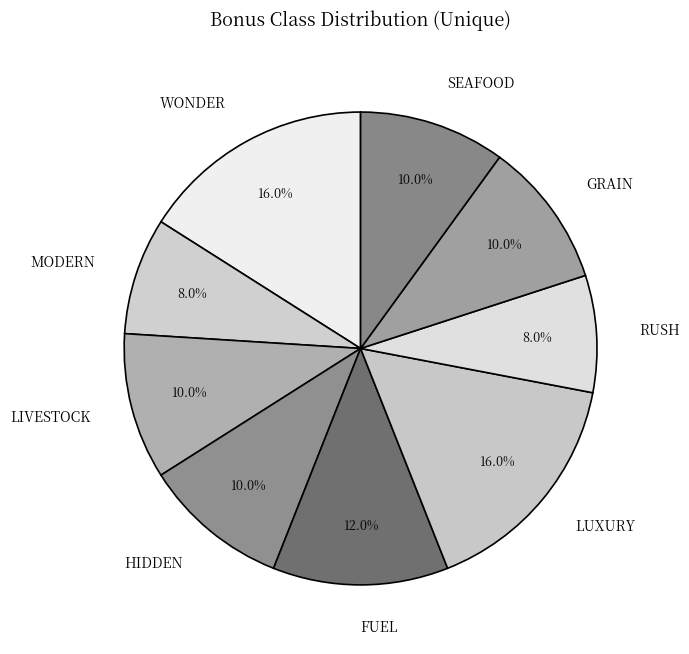

To the nearest percent, what is the average slice percentage?

11%